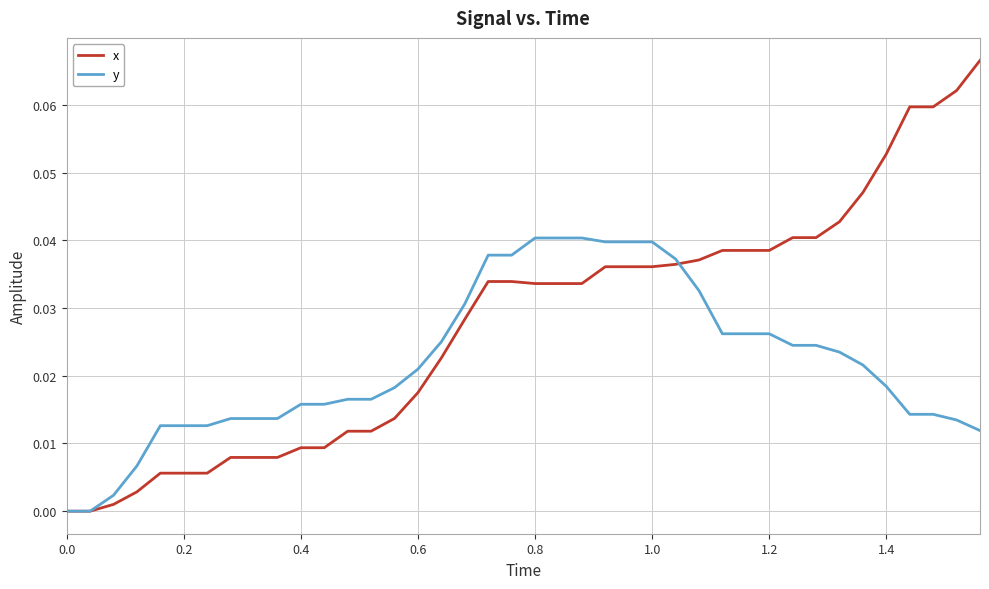

Which series has the largest total across all categories?

x